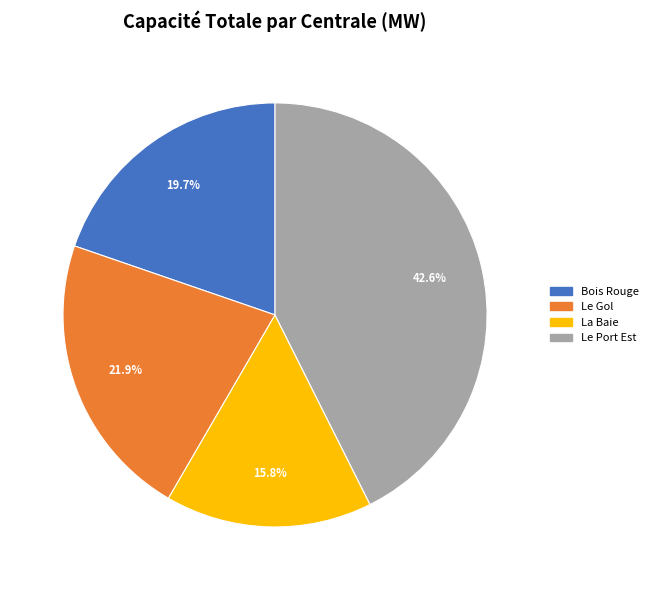

Is it true that La Baie is 28% of the pie?

False